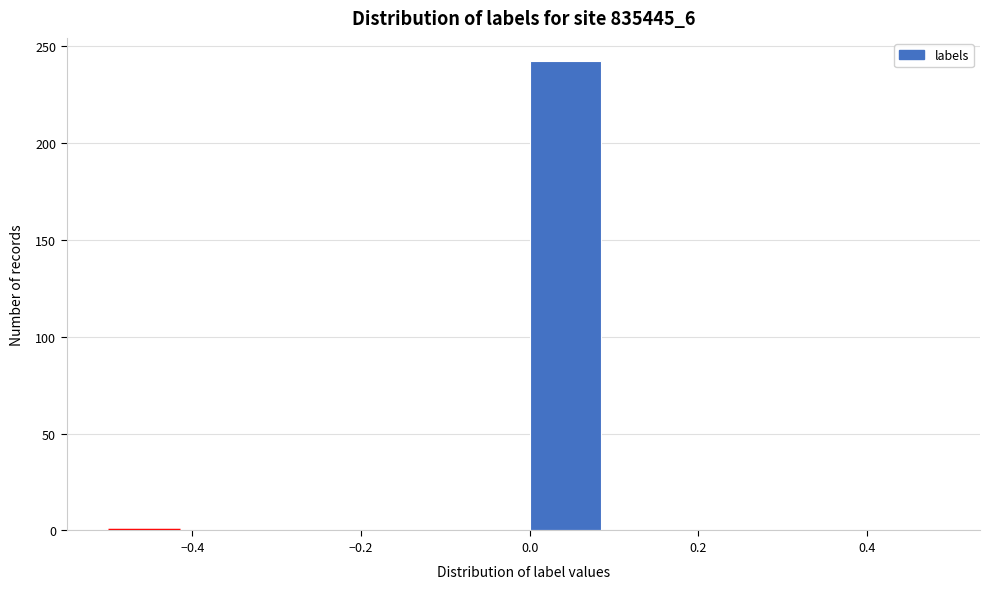

Reading left to right, list every bar in this chart as the range it spans on the x-axis followed by its height. The values are not printed on the chart, so give them approximately, as read against the axis.

-0.5 to -0.4: 0
-0.4 to -0.3: 0
-0.3 to -0.2: 0
-0.2 to -0.1: 0
-0.1 to 0.0: 0
0.0 to 0.1: 240
0.1 to 0.2: 0
0.2 to 0.3: 0
0.3 to 0.4: 0
0.4 to 0.5: 0